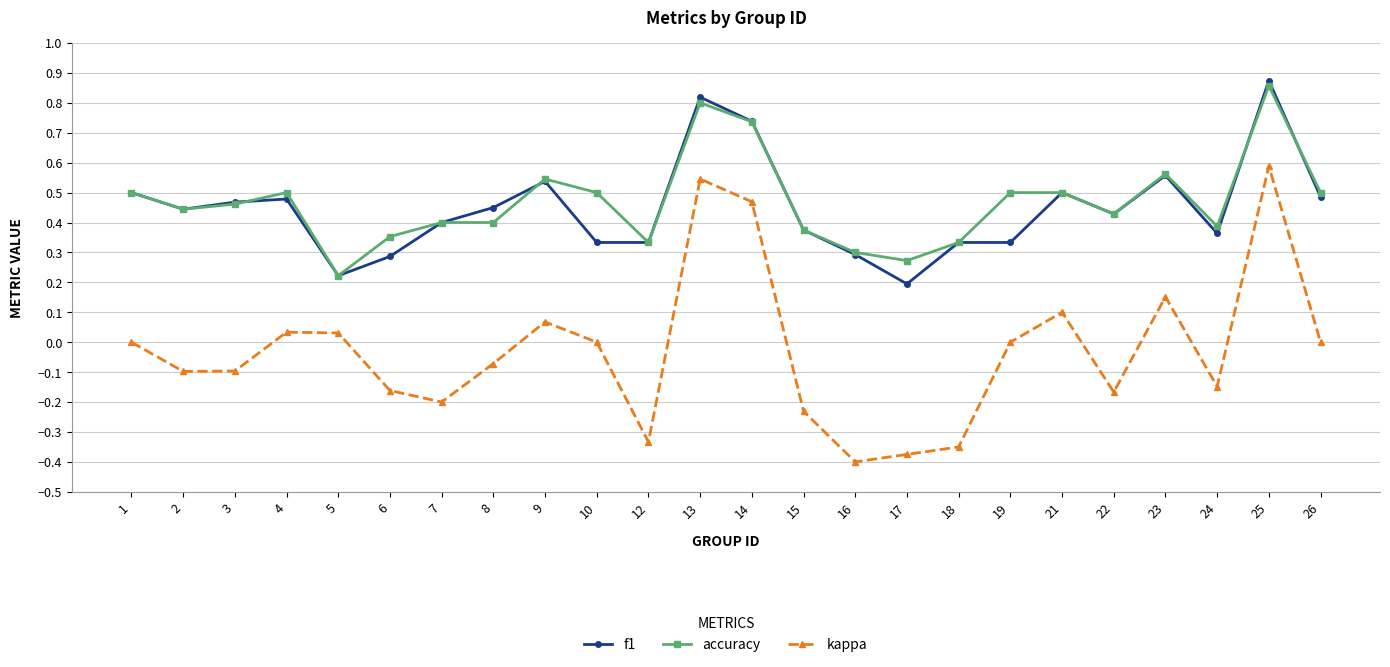

At 4, list the series in order from largest to smallest.

accuracy, f1, kappa